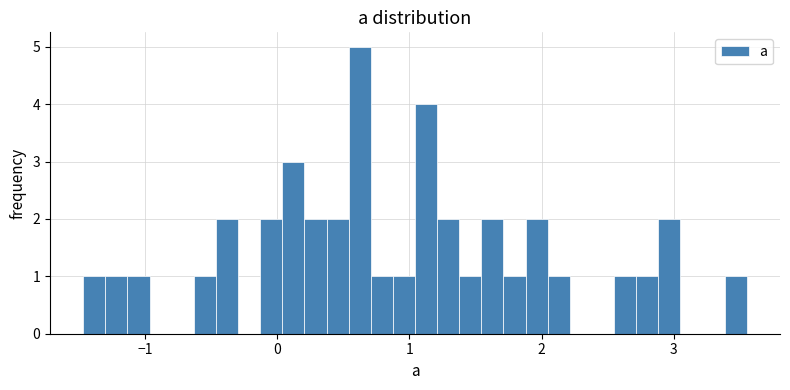

Around what value on the x-axis is the tallest bar? Give the approximate position of its centre, as read against the axis.

0.6